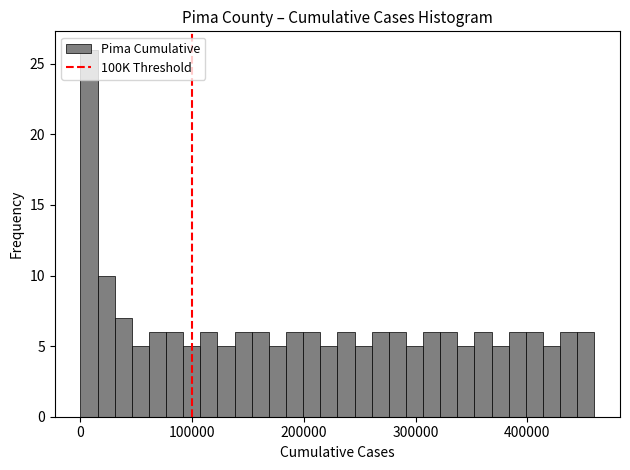

Around what value on the x-axis is the tallest bar? Give the approximate position of its centre, as read against the axis.

10000